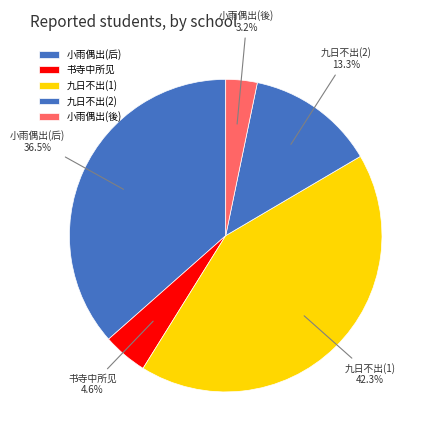

Does 小雨偶出(後) represent more than half of the total?

No